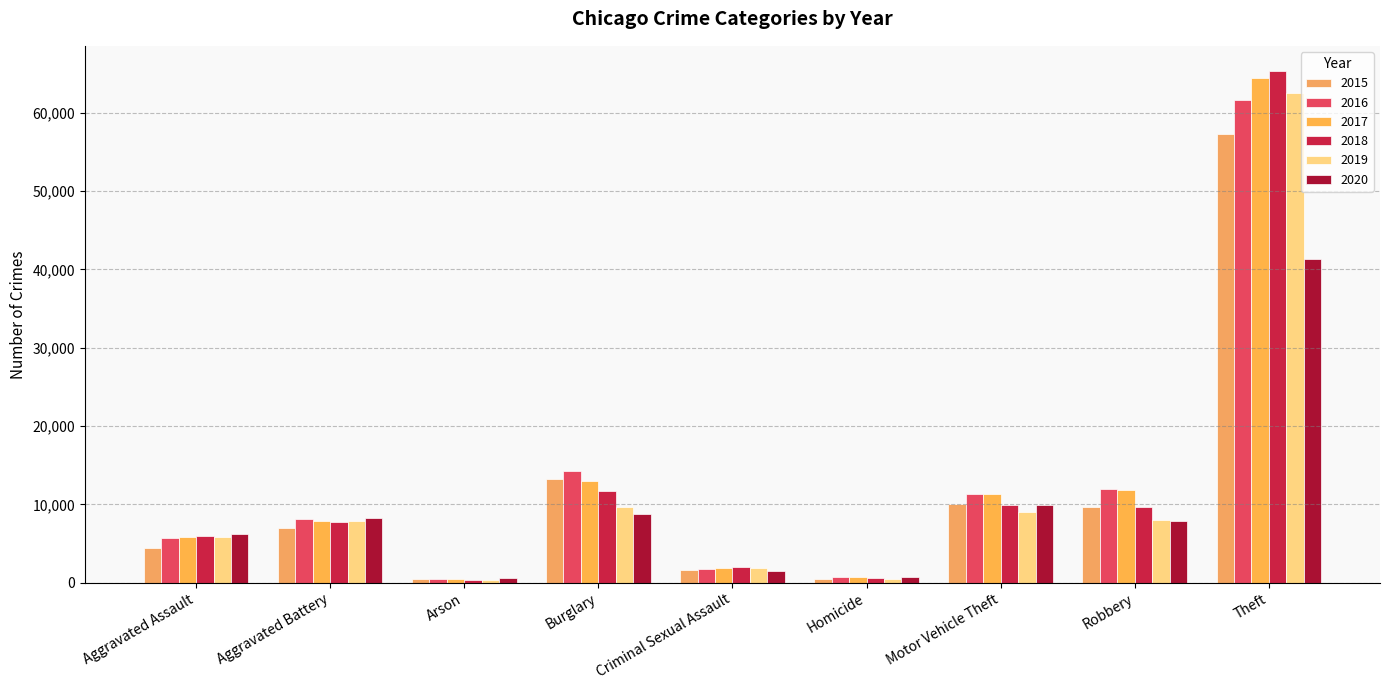

What value does the 2016 series have at Homicide, to the nearest 100?

800